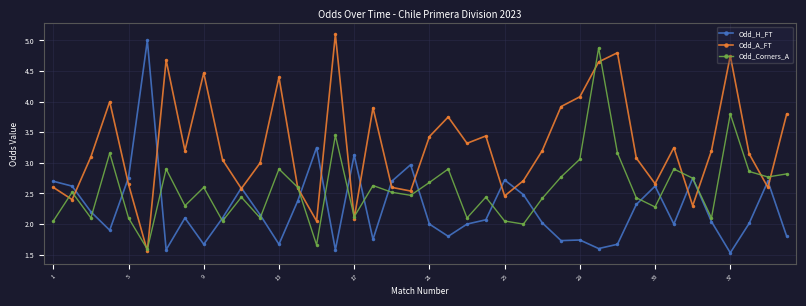

How many distinct data groups are displayed?

3